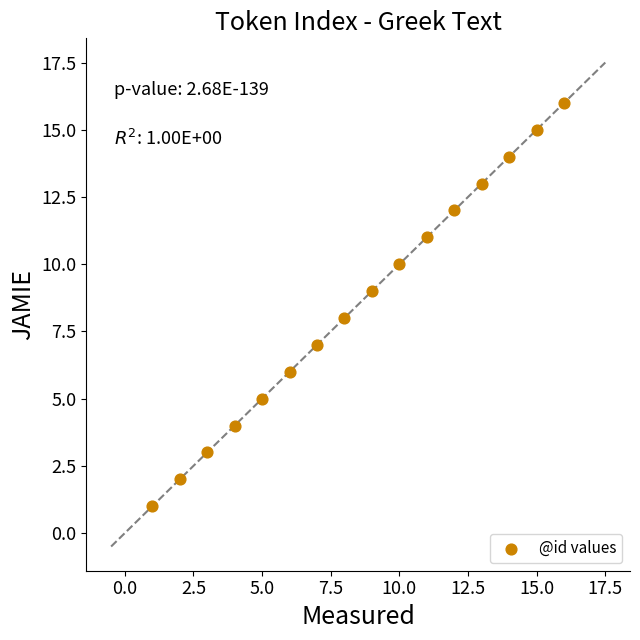

What is the range of X values (max minus min)?

15